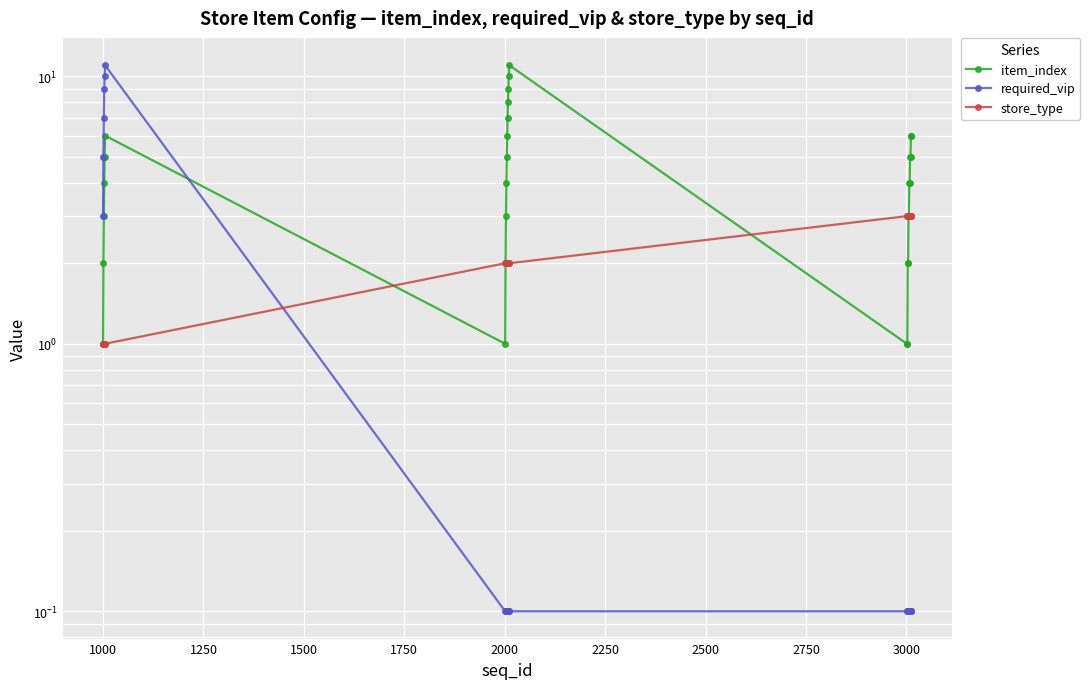

Count the number of data series in this chart.

3